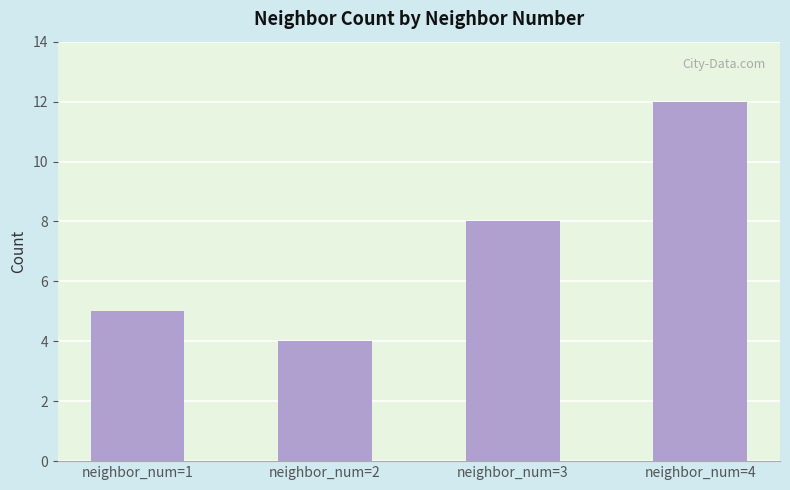

What is the change in value from neighbor_num=1 to neighbor_num=4?

+7